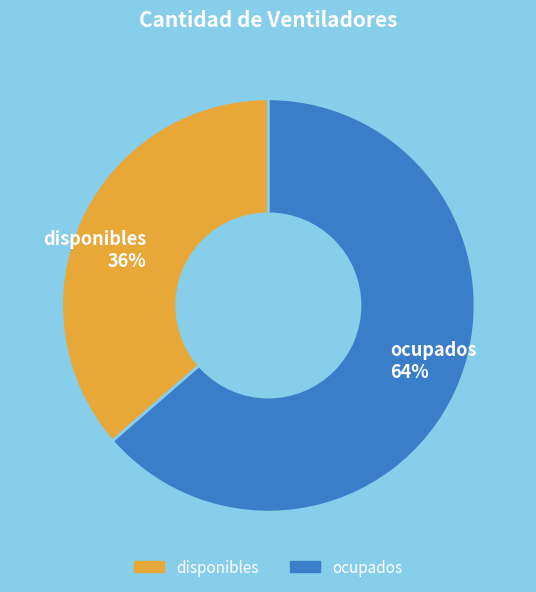

How many segments does this pie chart have?

2